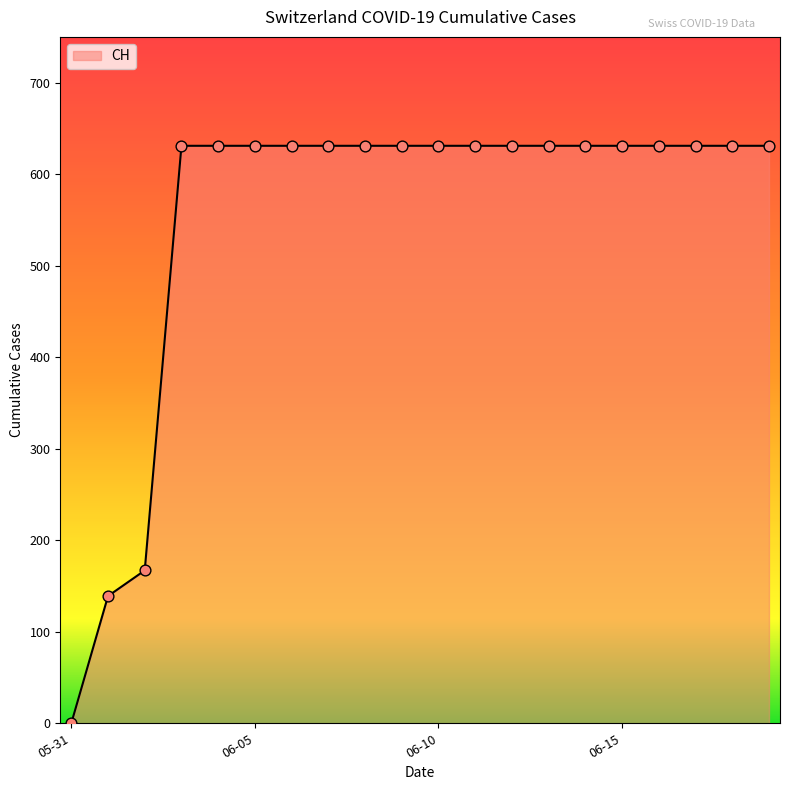

What is the maximum value shown in the chart?

631